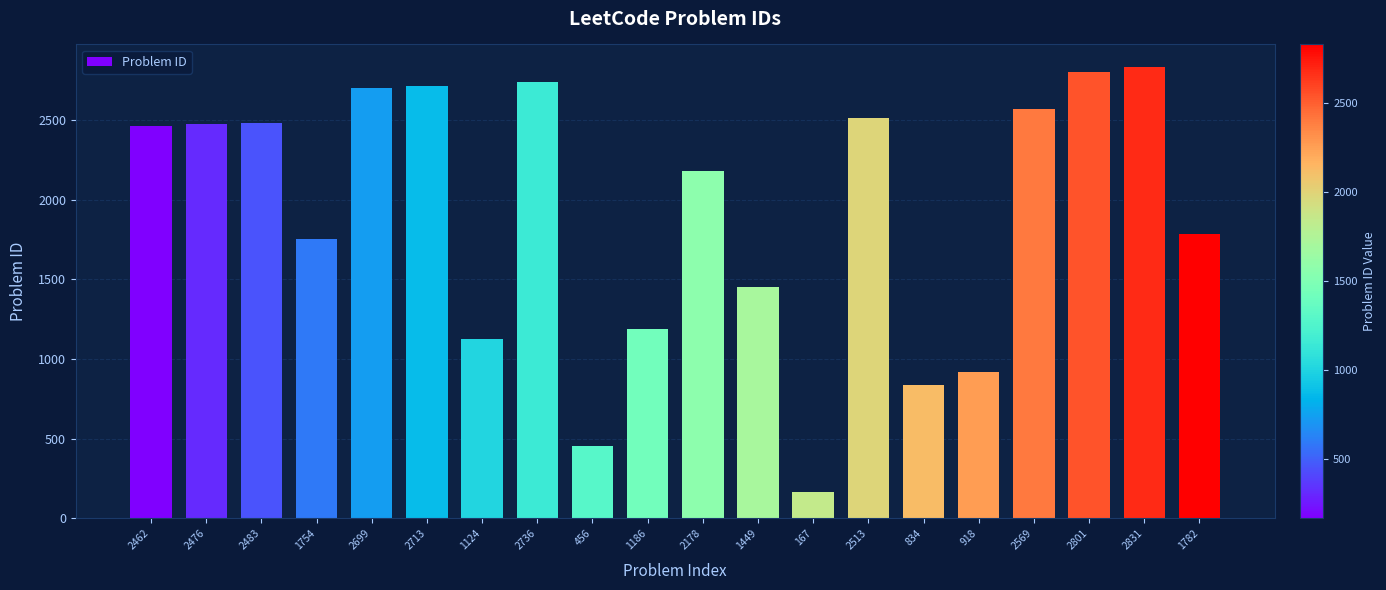

What is the ratio of the value at 1449 to the value at 2462?

0.6